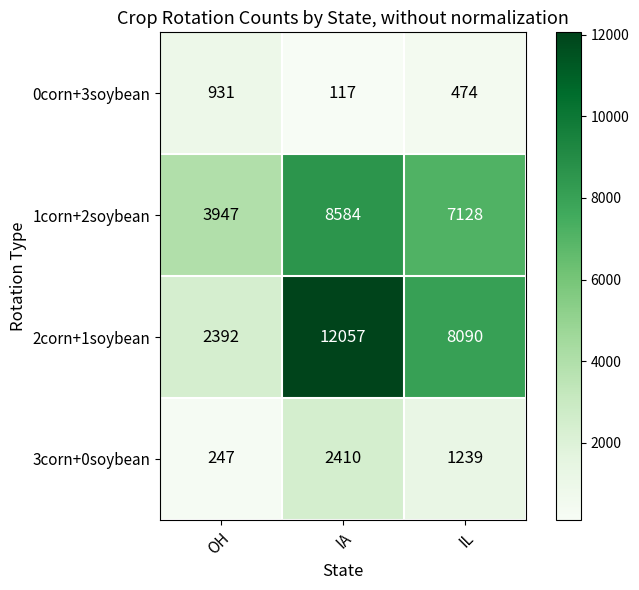

Which series has the widest spread of values?

2corn+1soybean